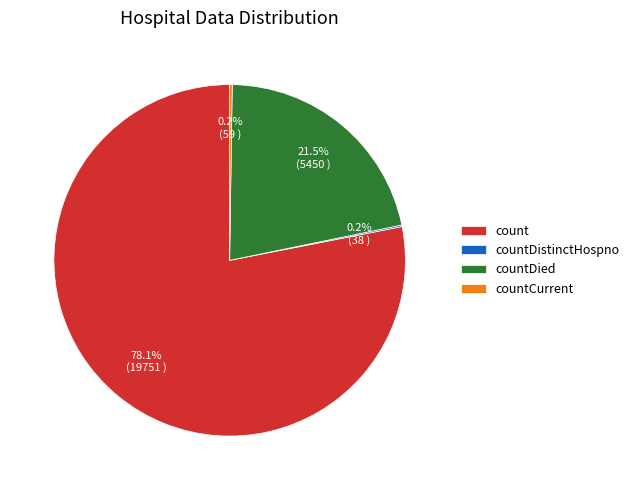

How much of the chart is everything except countDied?

78.5%